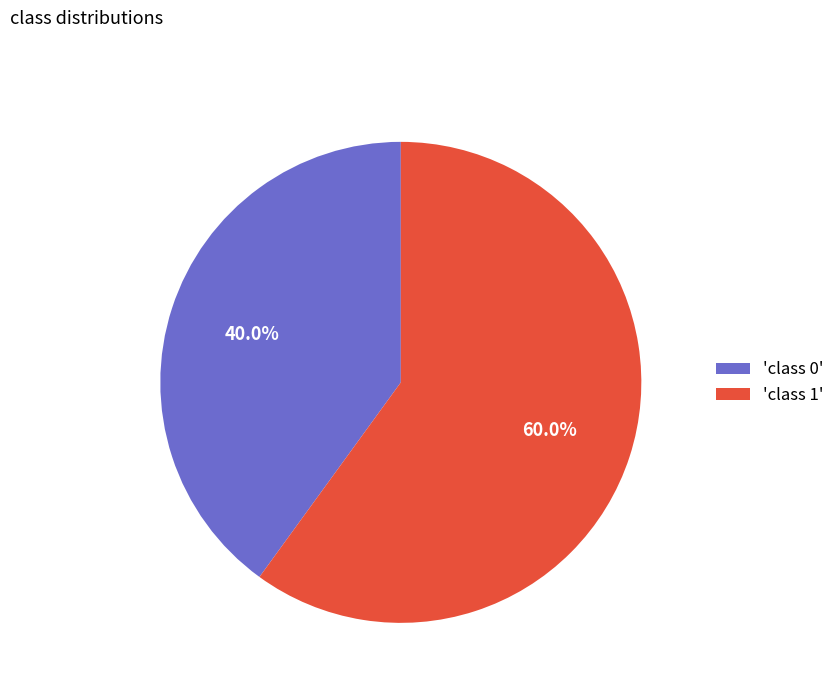

To the nearest percent, what is the average slice percentage?

50%